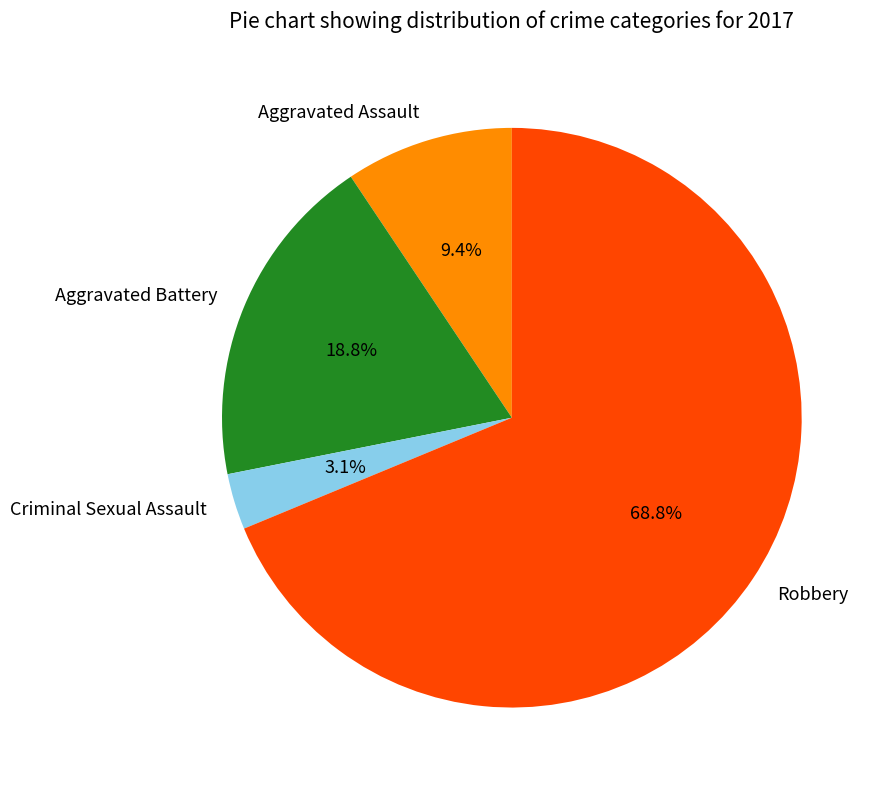

How many slices are in this pie chart?

4